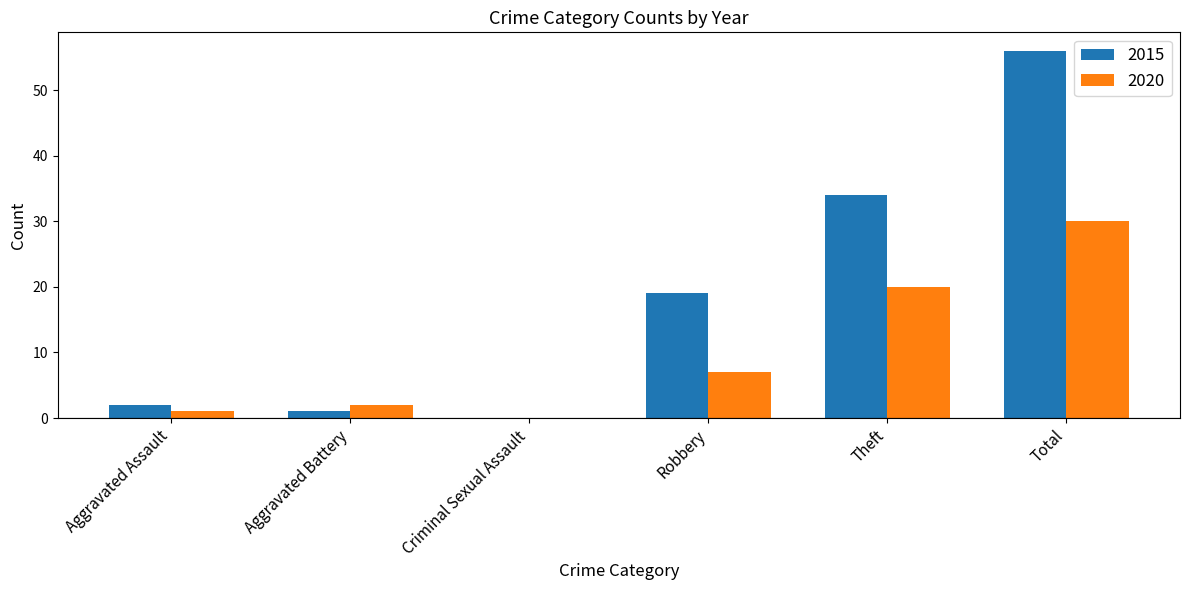

What is the sum of all 2020 values?

60